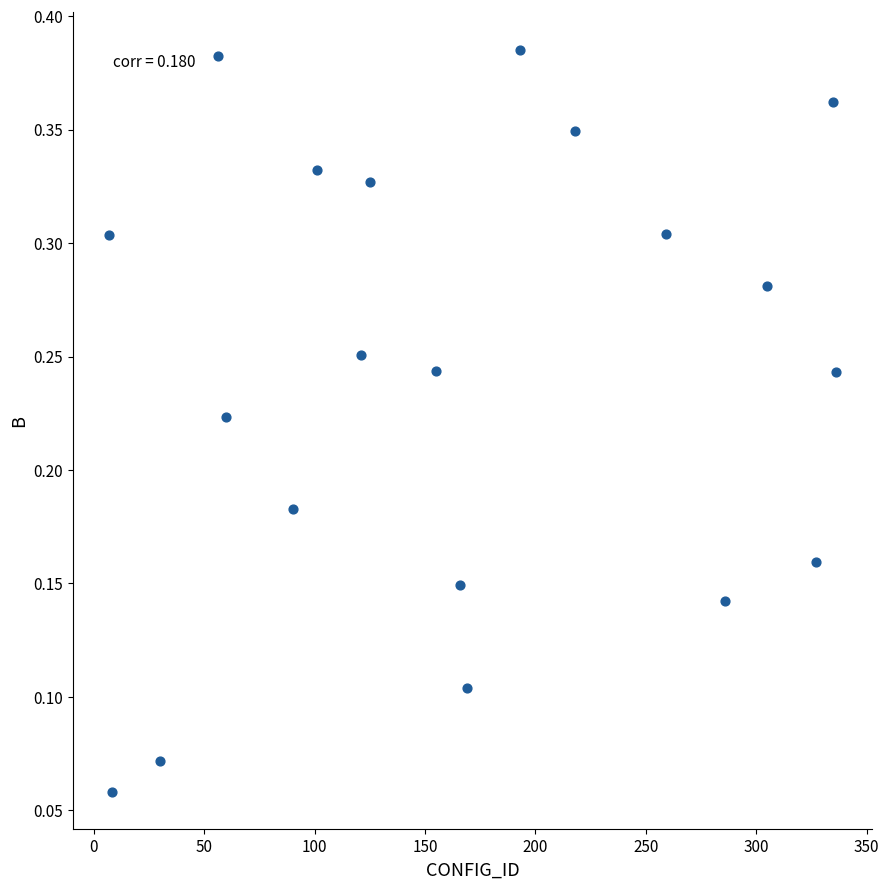

What is the range of X values (max minus min)?

329.0